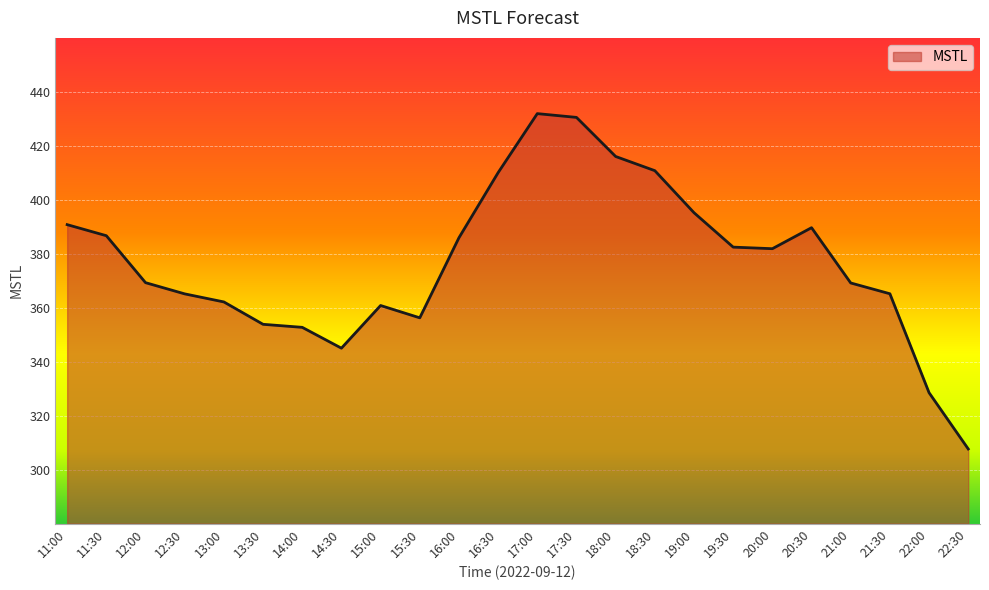

What is the sum of the values at 22:00 and 21:00?

697.7